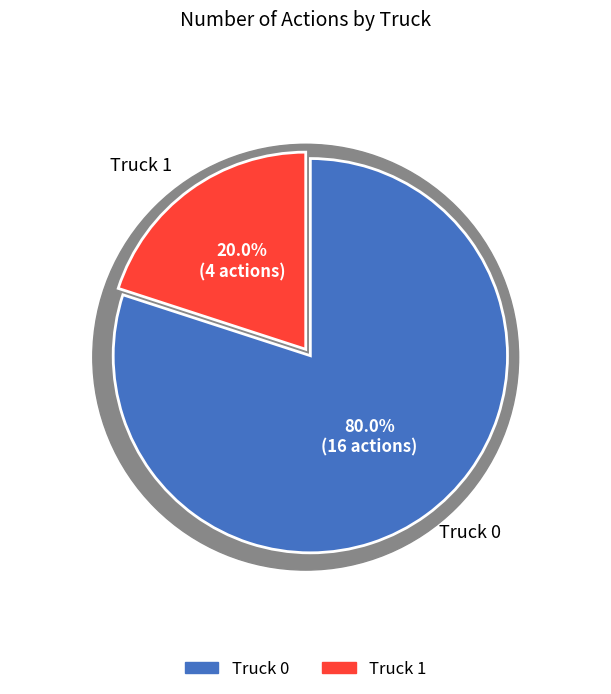

Is it true that Truck 0 is 67% of the pie?

False